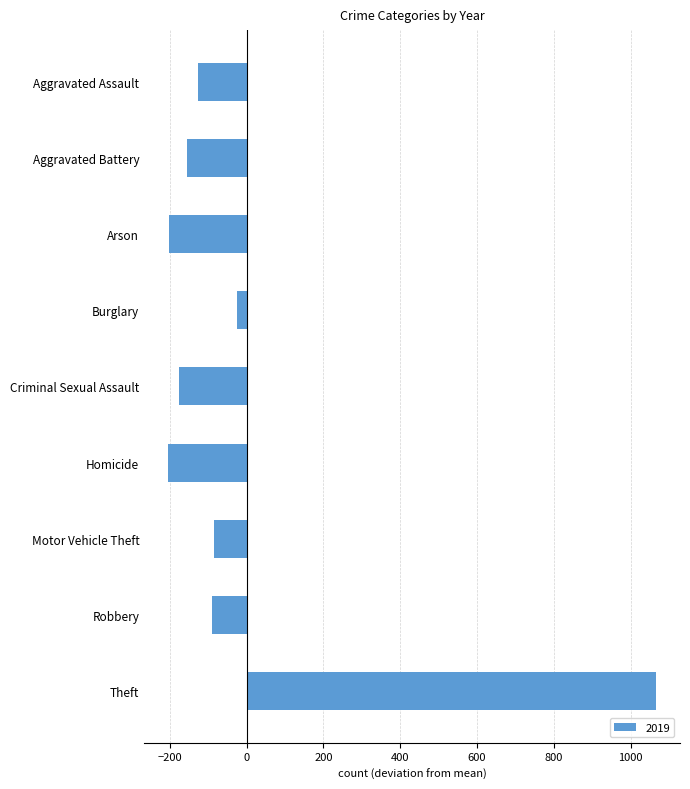

What is the sum of the values at Aggravated Assault and Homicide?

-330.7